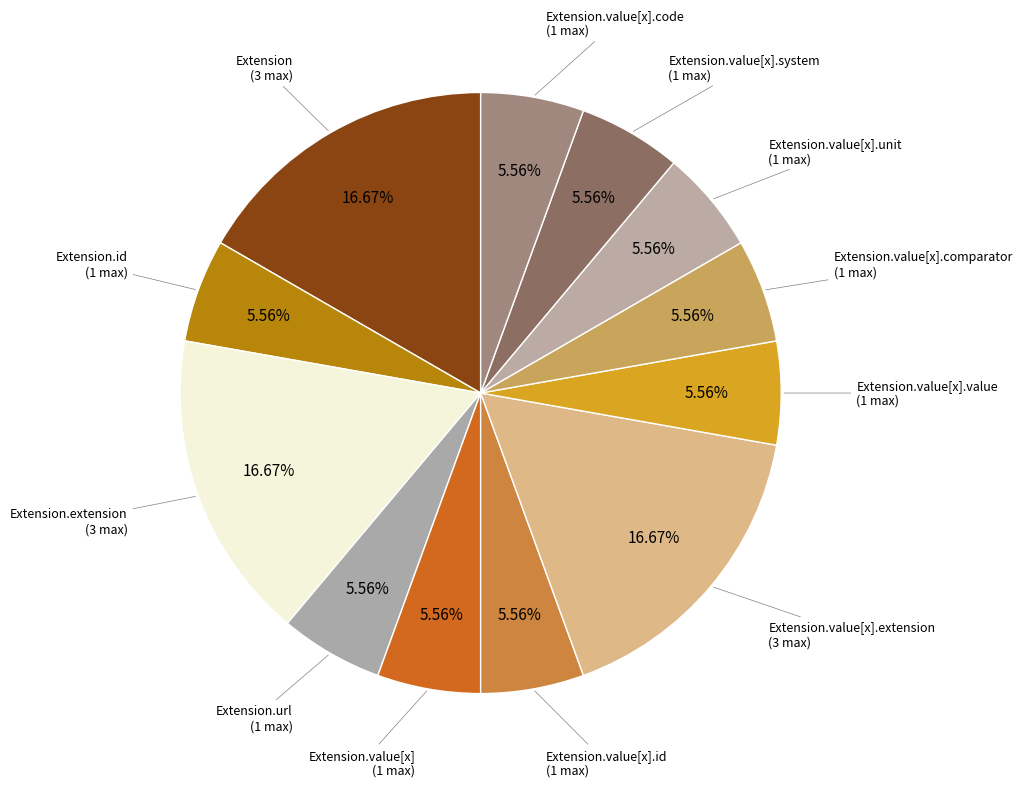

Count the number of slices in the pie.

12